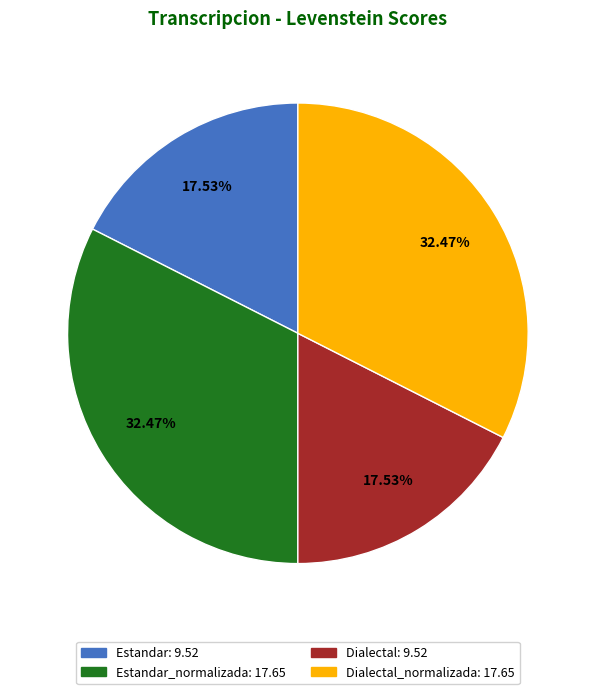

Is there any slice that represents more than half of the pie?

No